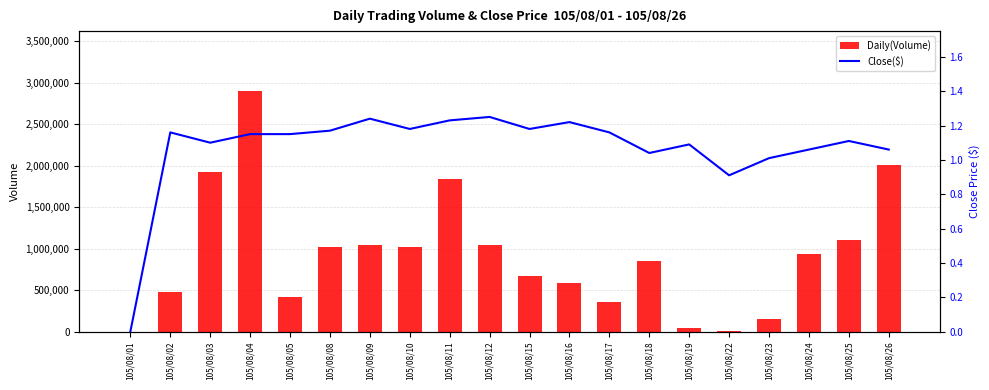

The value of Close($) at 105/08/26 is 0.3. True or false?

False